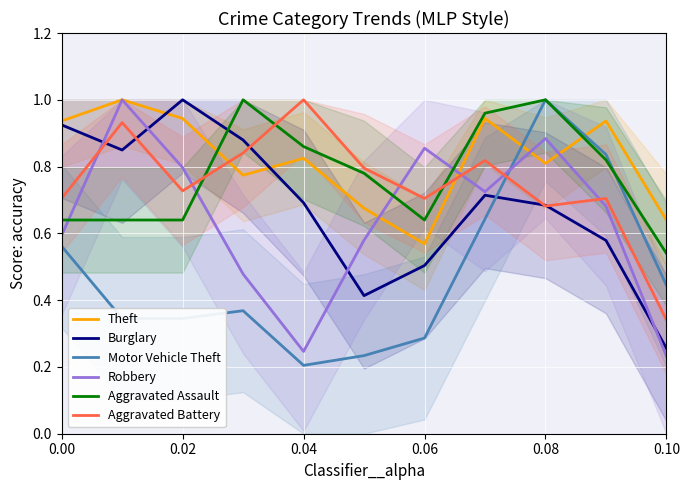

How many Motor Vehicle Theft values are between 0 and 1?

11